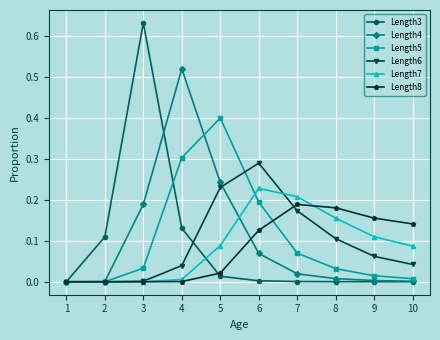

True or false: Length8 has more than 2 interior local peaks.

False